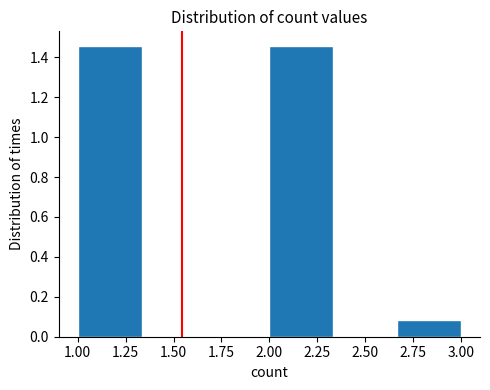

How tall is the bar that spans 1.00 to 1.35 on the x-axis? Neither the bar edges nor the heights are printed on the chart, so give them approximately, as read against the axes.

1.46